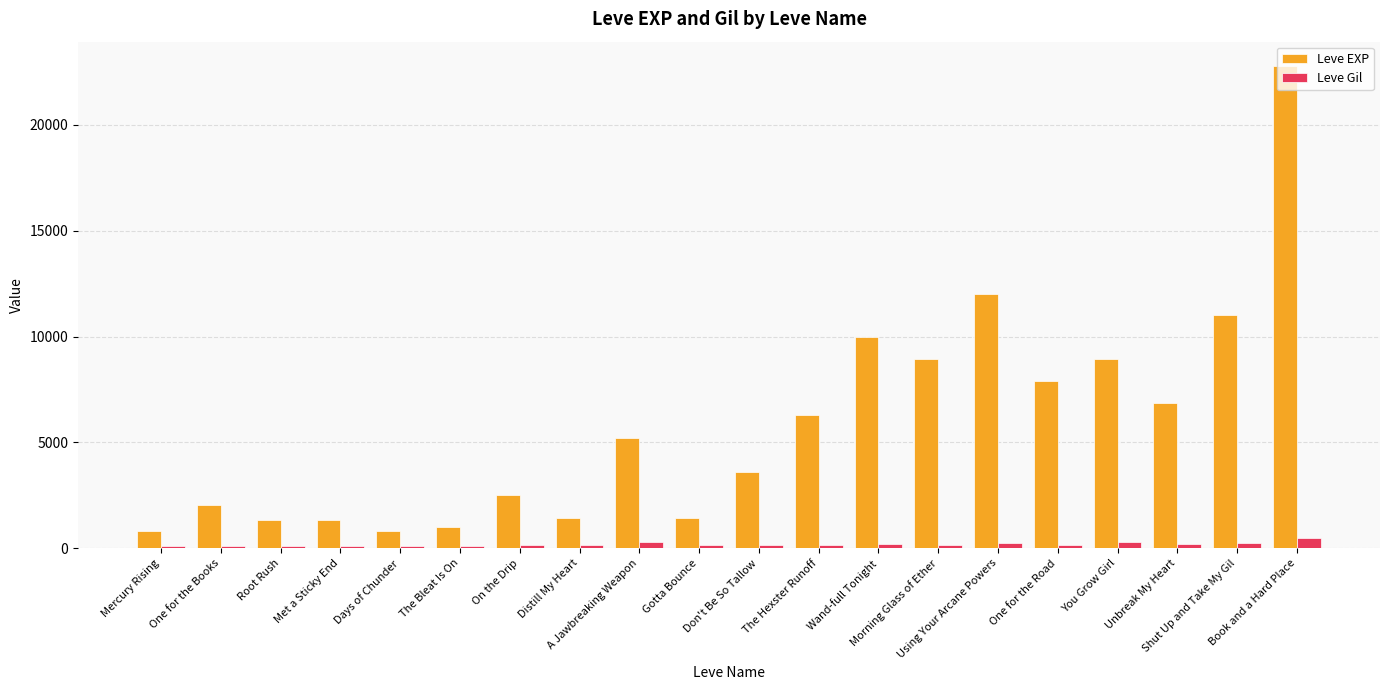

What is the maximum value for Leve EXP?

22790